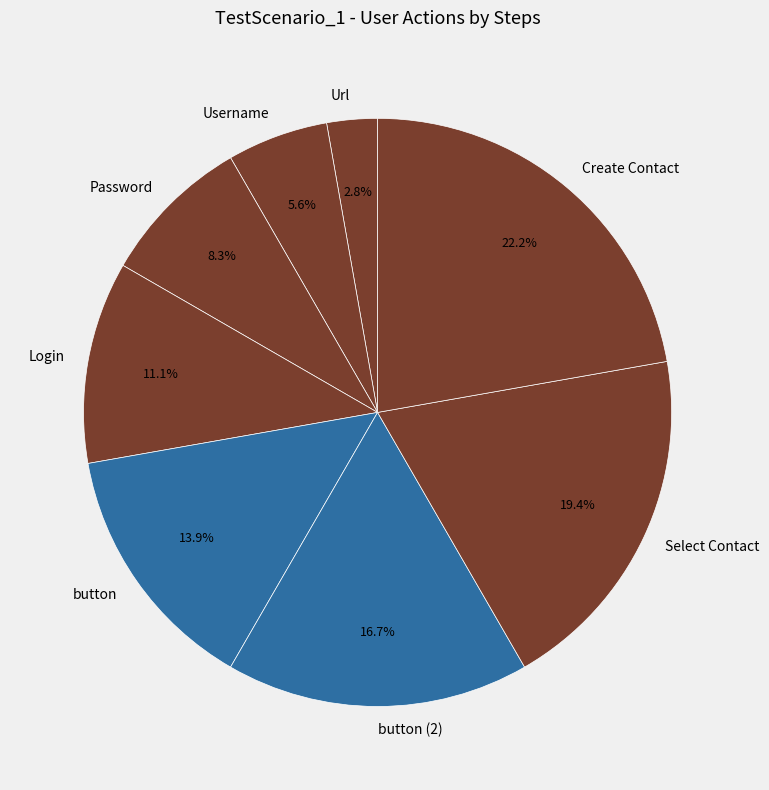

Rank the categories by value from lowest to highest.

Url, Username, Password, Login, button, button (2), Select Contact, Create Contact